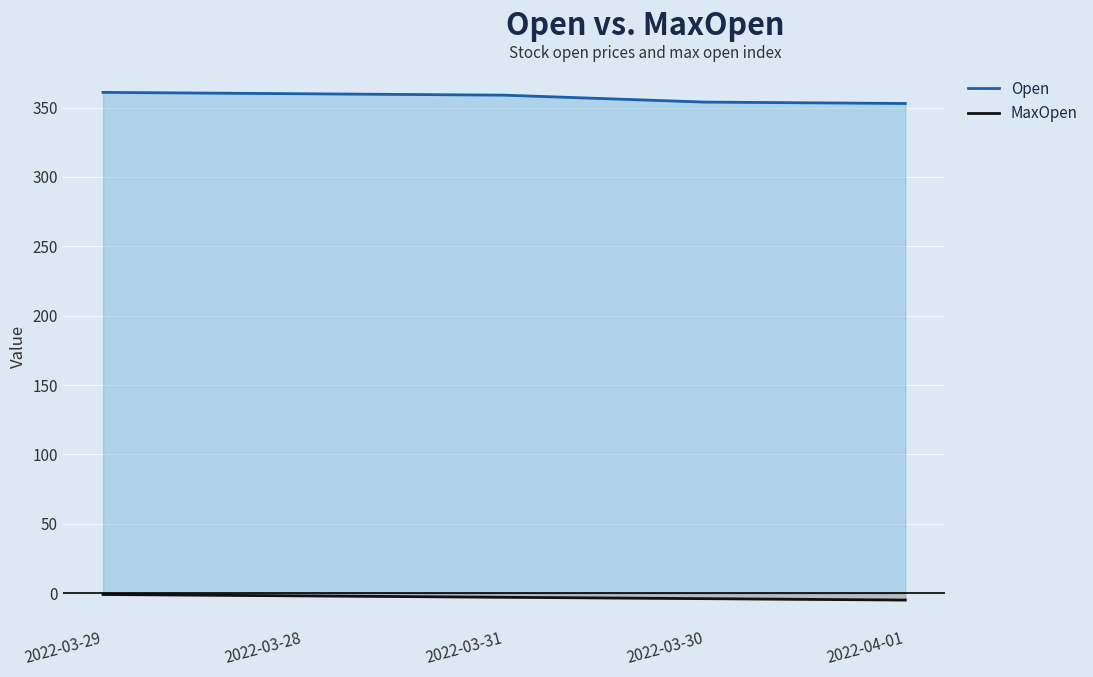

What is the label of the 2nd point from the left?

2022-03-28